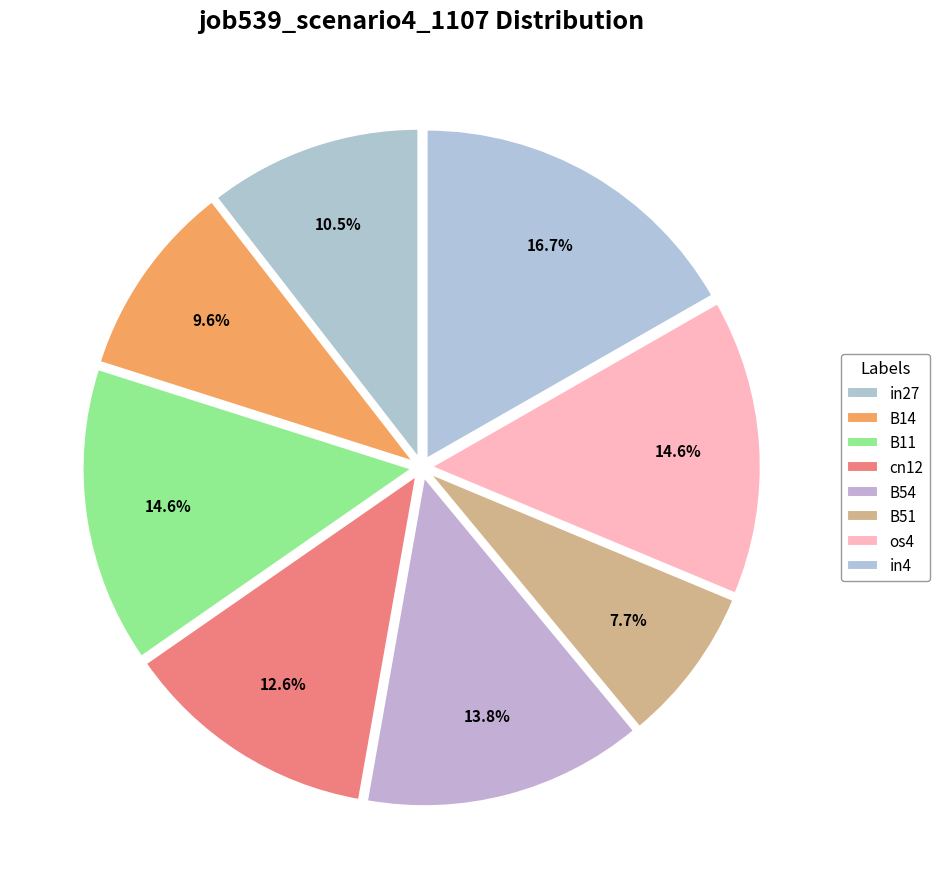

Which category has the smallest portion of the pie?

B51